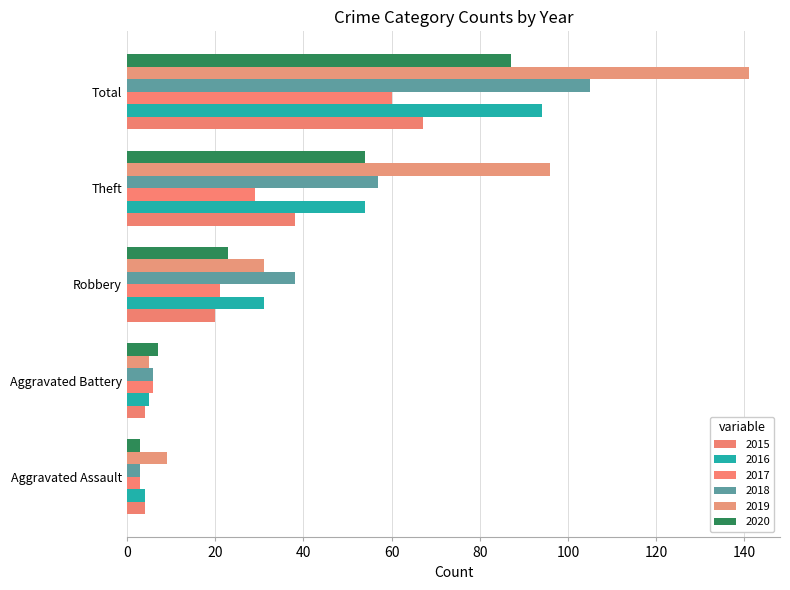

How many data points in 2015 are less than 20?

2